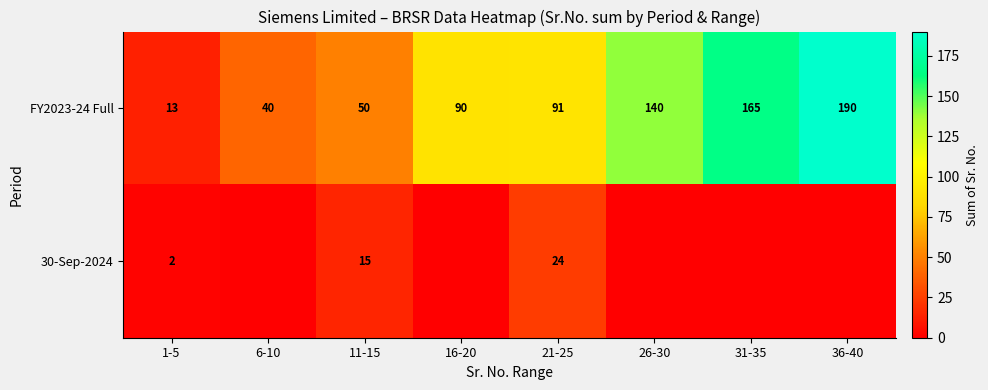

Which category has the highest value in the FY2023-24 Full series?

36-40